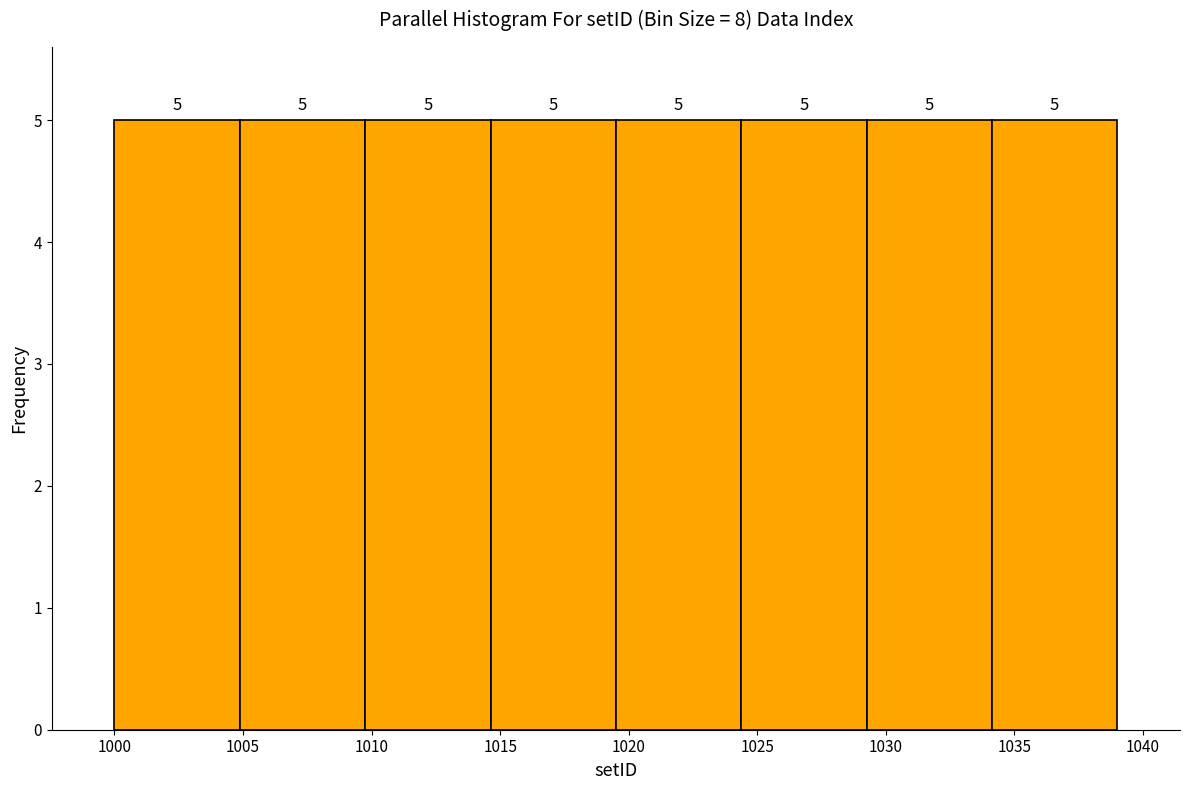

What is the height of the bar covering 1034.0 to 1039.0 on the x-axis? The bar edges are not printed on the chart, so give them approximately, as read against the axis.

5